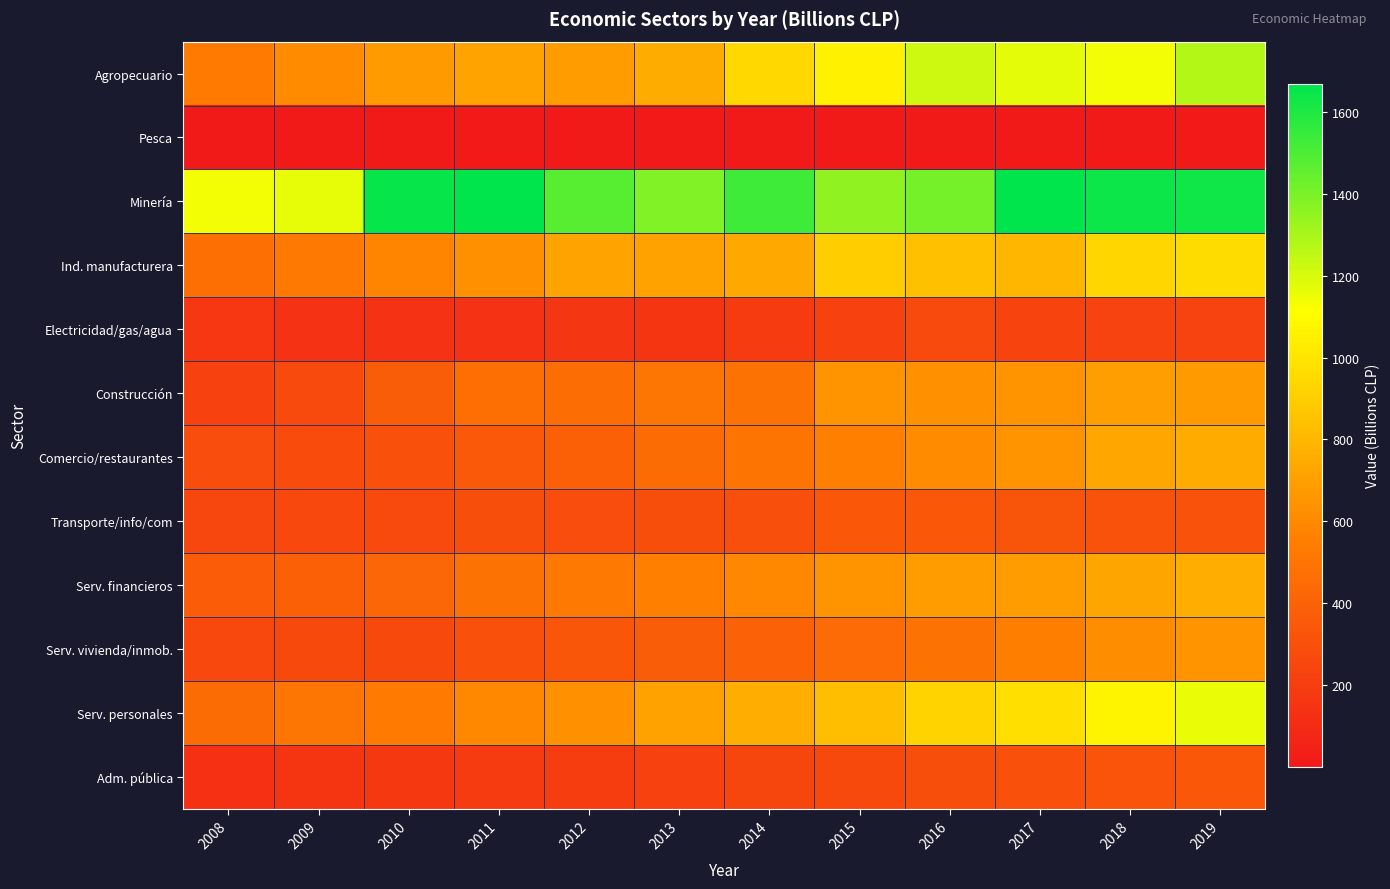

Which series has the widest spread of values?

Agropecuario